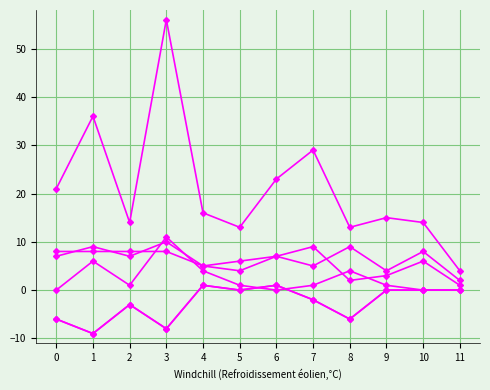

Reading left to right, transcribe all the data shown in this chart.

col_0: 0=0	1=6	2=1	3=11	4=4	5=1	6=0	7=1	8=4	9=1	10=0	11=0
PC: 0=21	1=36	2=14	3=56	4=16	5=13	6=23	7=29	8=13	9=15	10=14	11=4
K: 0=7	1=9	2=7	3=10	4=5	5=4	6=7	7=9	8=2	9=3	10=6	11=1
dS0: 0=-6	1=-9	2=-3	3=-8	4=1	5=0	6=1	7=-2	8=-6	9=0	10=0	11=0
dSF: 0=-6	1=-9	2=-3	3=-8	4=1	5=0	6=1	7=-2	8=-6	9=0	10=0	11=0
I0: 0=8	1=8	2=8	3=8	4=5	5=6	6=7	7=5	8=9	9=4	10=8	11=2